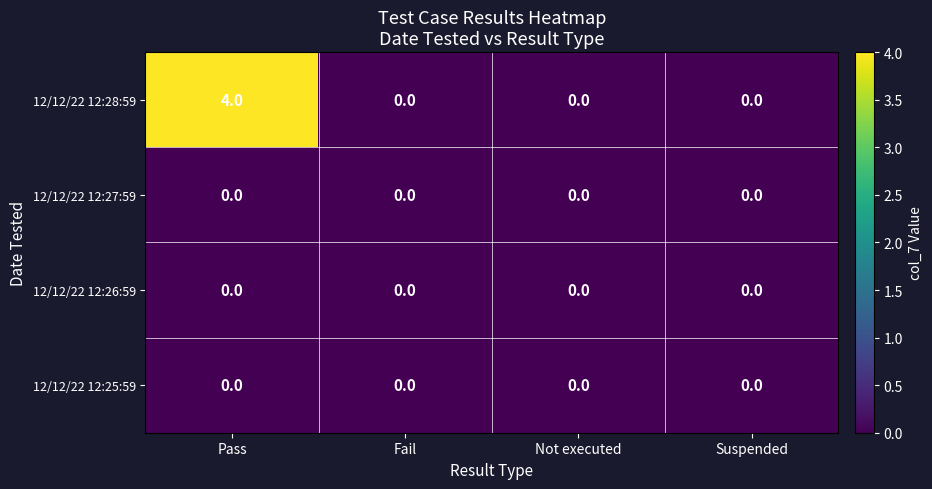

At which category is the sum across all series the highest?

Pass